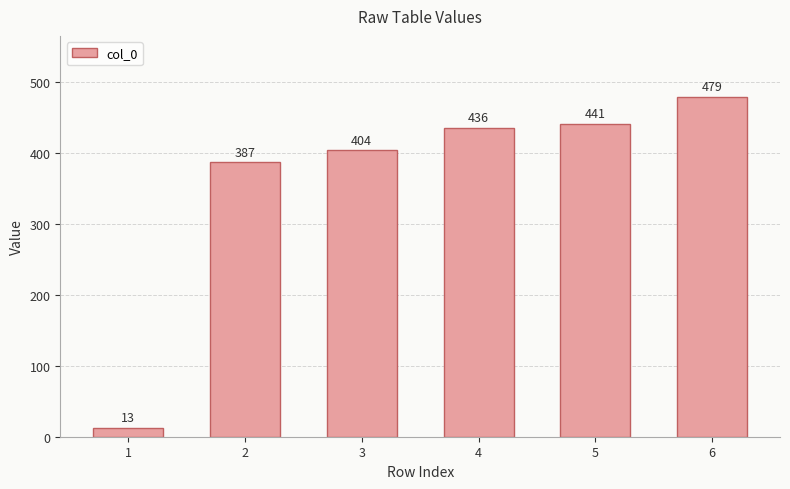

At which category does the chart reach its peak across all series?

6